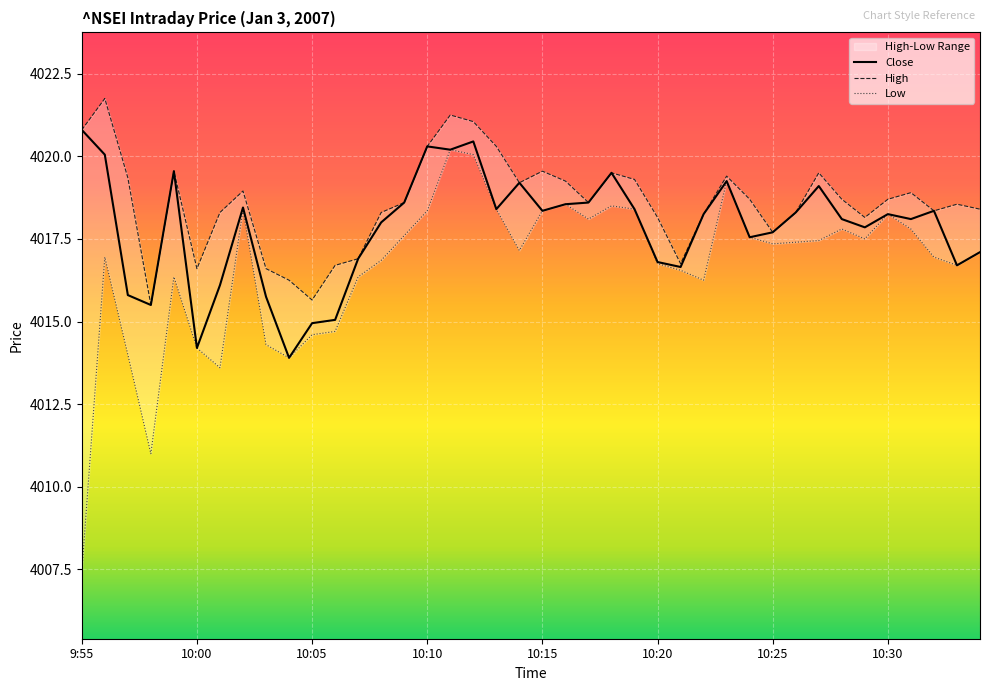

True or false: Close and Low intersect in this chart.

False